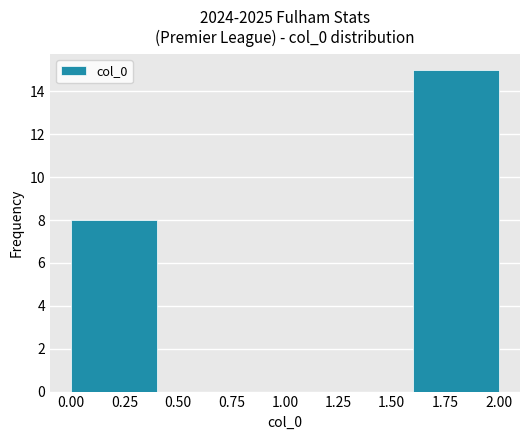

Over which range of the x-axis is the bar tallest?

1.6 to 2.0